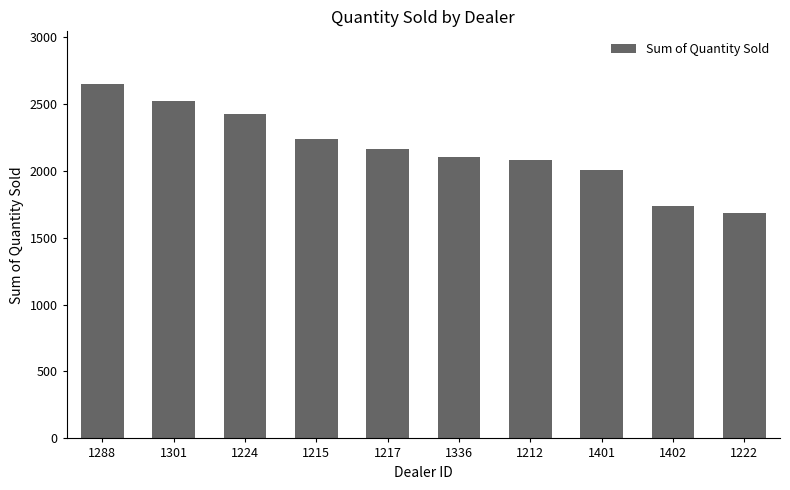

What is the change in value from 1336 to 1222?

-419